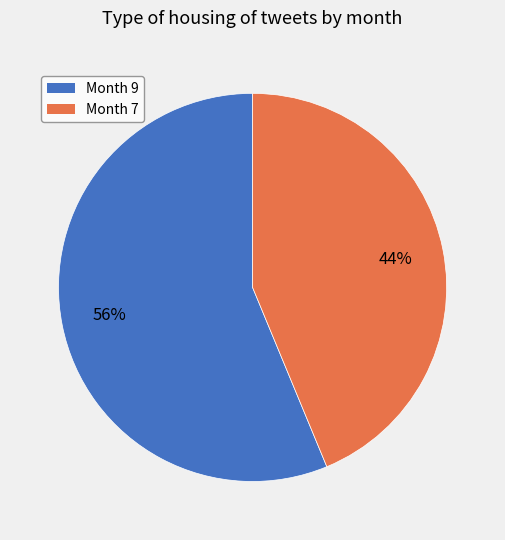

To the nearest percent, what is the combined percentage of Month 9 and Month 7?

100%